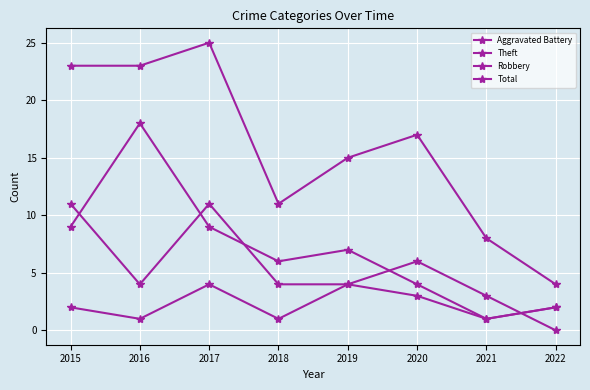

Is it true that Theft equals 9 at 2017?

True